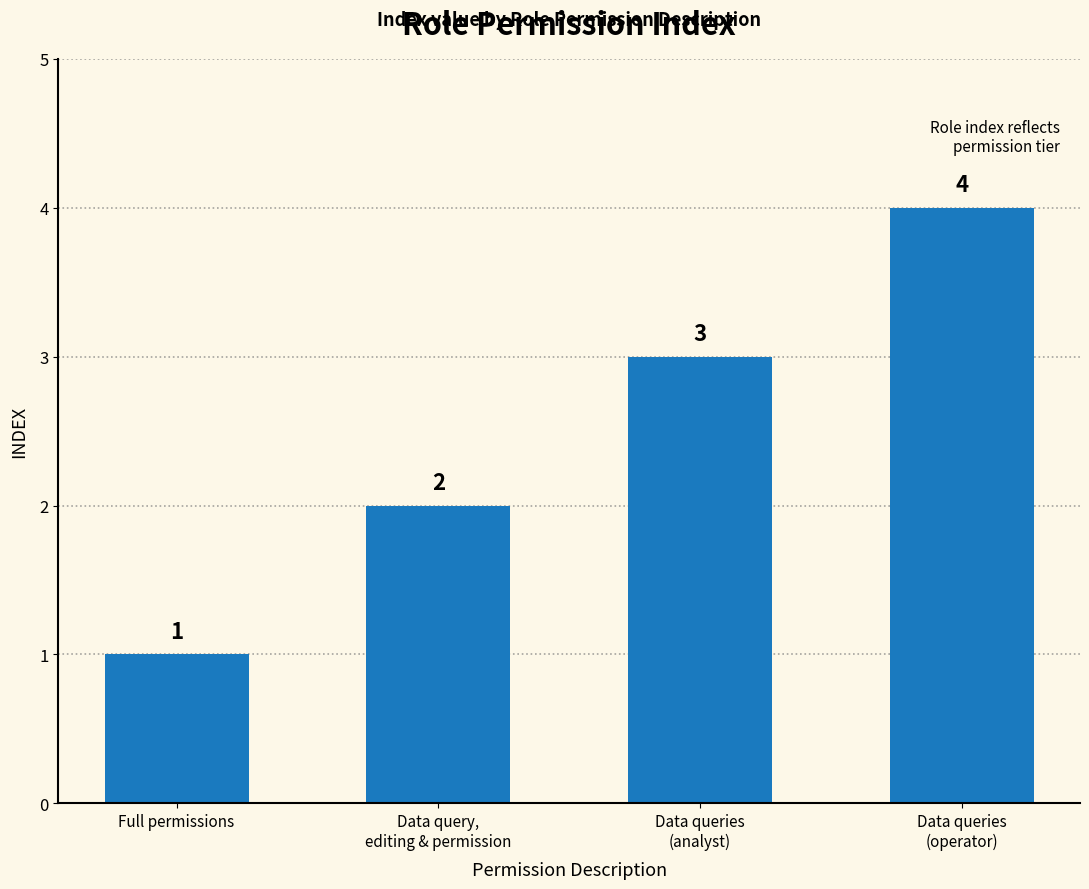

Which label corresponds to the smallest value in the chart?

Full permissions